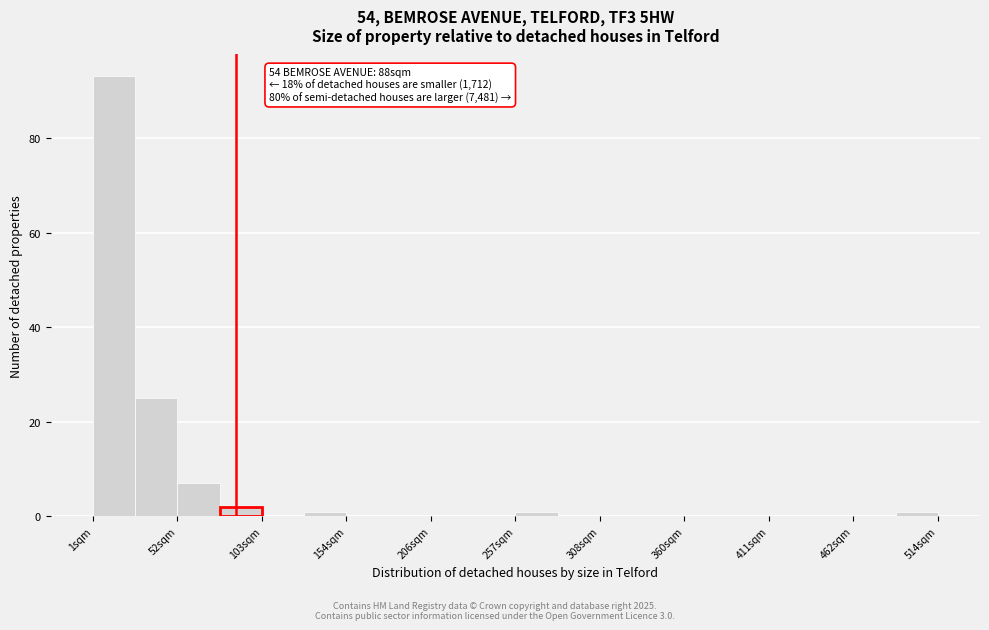

Read against the x-axis, roughly where is the centre of the tallest bar?

10